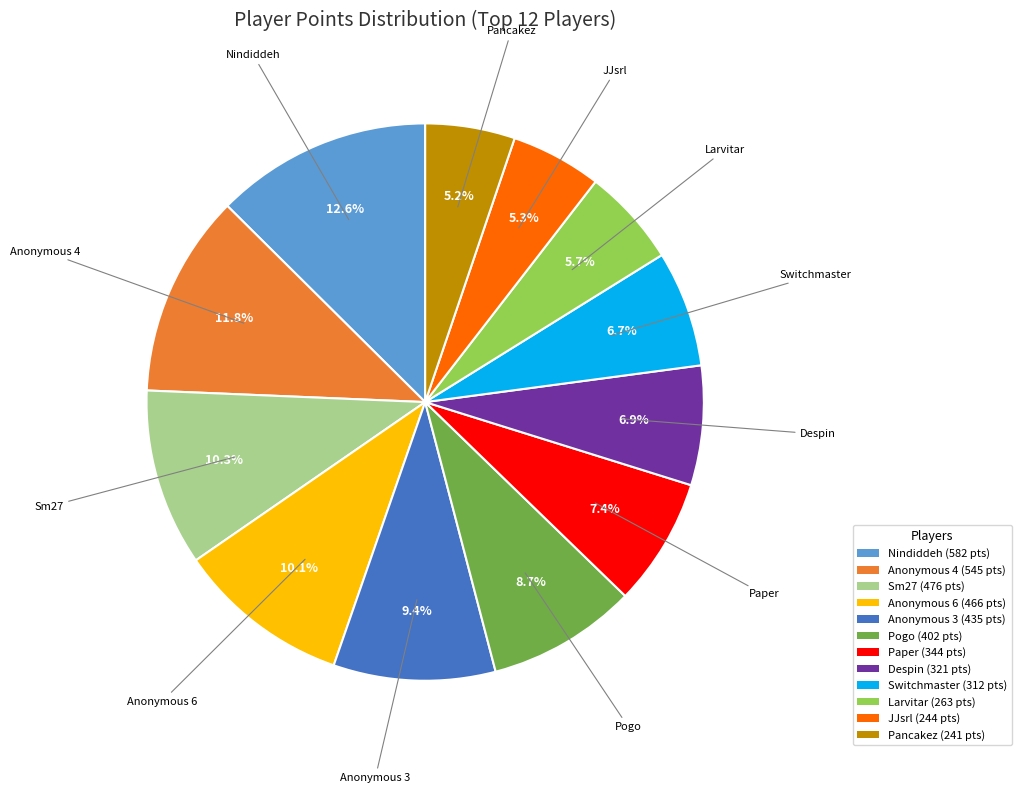

To the nearest percent, what percentage of the pie is JJsrl?

5%